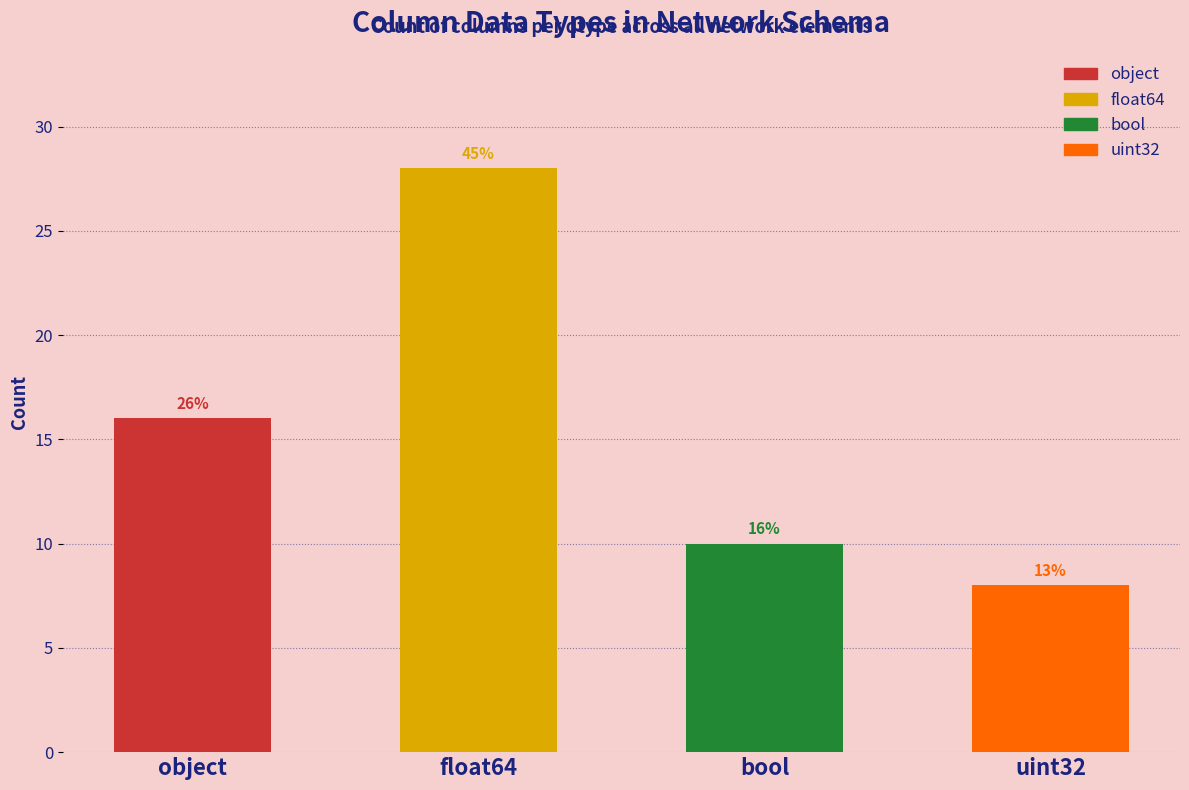

Does the chart contain any negative values?

No